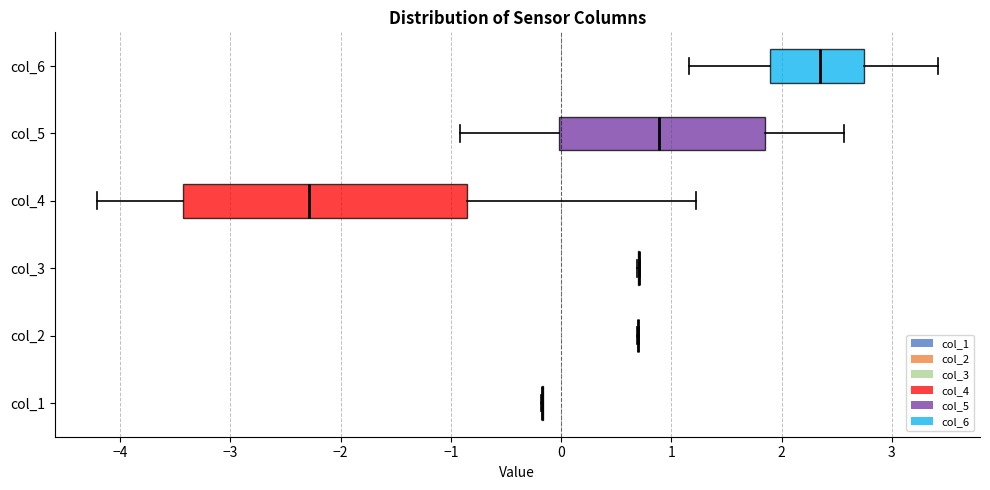

Reading bottom to top, read every box against the x-axis: the position of its median line, the range the box covers, and the ends of its whiskers. The values are not printed on the chart, so give them approximately, as read against the axis.

col_1: box collapsed to a line at -0.2, whiskers -0.2 to -0.2
col_2: box collapsed to a line at 0.7, whiskers 0.7 to 0.7
col_3: box collapsed to a line at 0.7, whiskers 0.7 to 0.7
col_4: median -2.3, box -3.4 to -0.9, whiskers -4.2 to 1.2
col_5: median 0.9, box 0.0 to 1.8, whiskers -0.9 to 2.6
col_6: median 2.3, box 1.9 to 2.7, whiskers 1.2 to 3.4